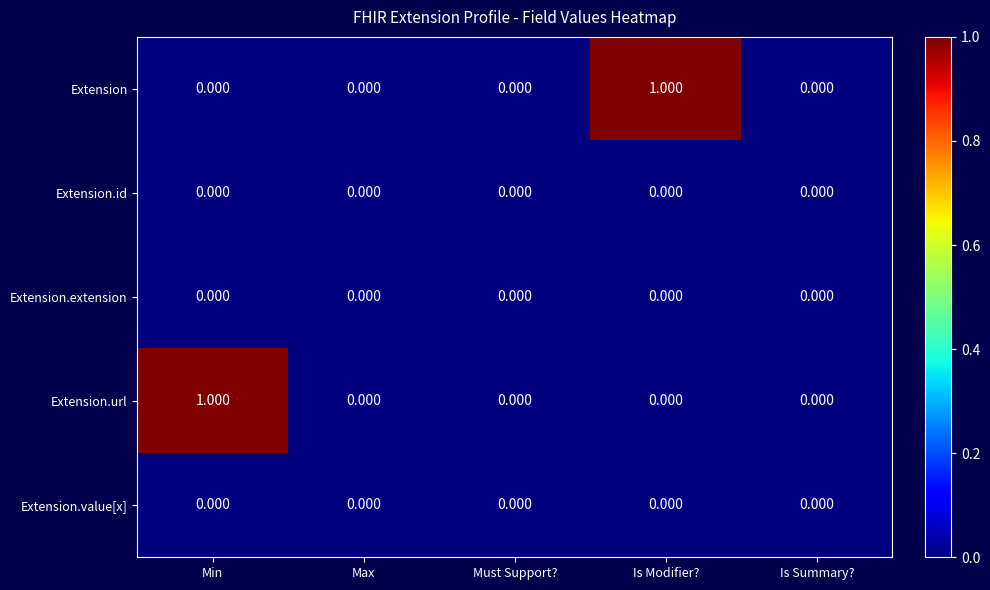

Count the number of categories in the chart.

5